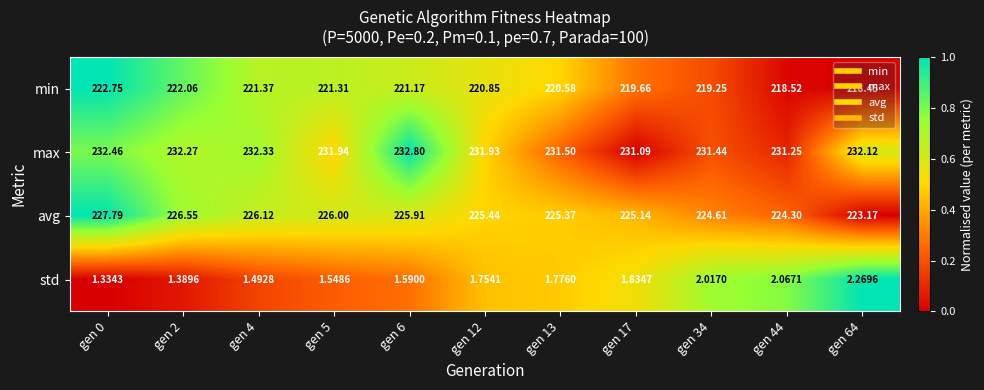

How many data points does each series have?

11